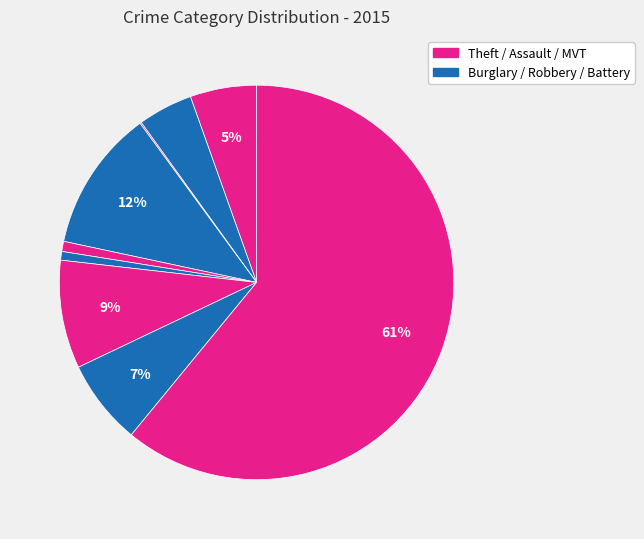

How many segments does this pie chart have?

9